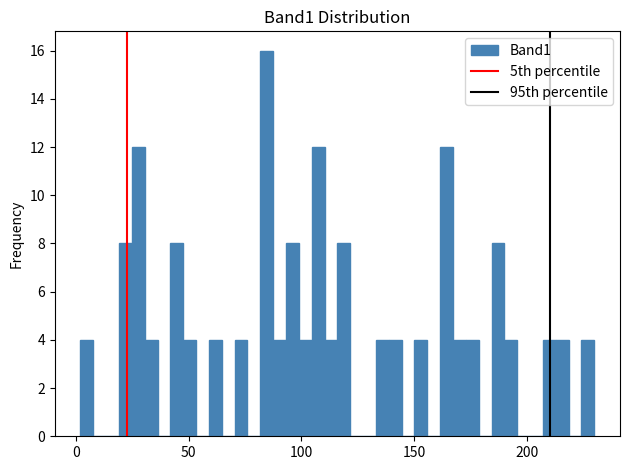

Read against the x-axis, roughly where is the centre of the tallest bar?

85